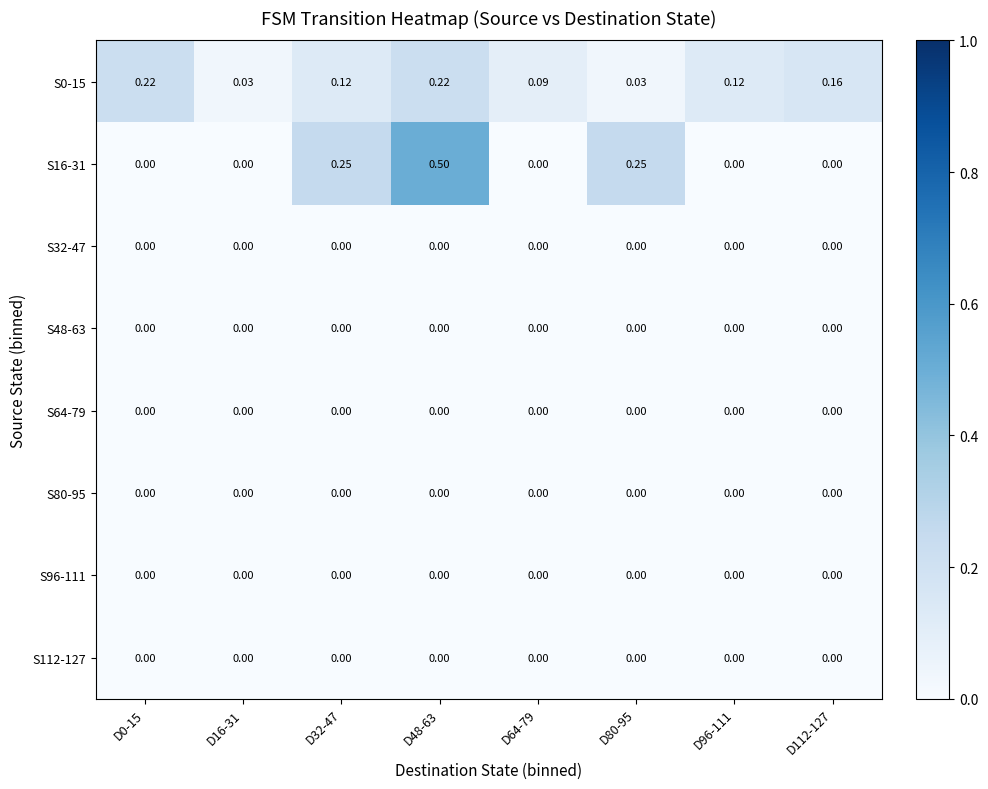

Reading left to right, list all the values displayed in this chart.

S0-15: D0-15=0.2	D16-31=0.0	D32-47=0.1	D48-63=0.2	D64-79=0.1	D80-95=0.0	D96-111=0.1	D112-127=0.2
S16-31: D0-15=0.0	D16-31=0.0	D32-47=0.2	D48-63=0.5	D64-79=0.0	D80-95=0.2	D96-111=0.0	D112-127=0.0
S32-47: D0-15=0.0	D16-31=0.0	D32-47=0.0	D48-63=0.0	D64-79=0.0	D80-95=0.0	D96-111=0.0	D112-127=0.0
S48-63: D0-15=0.0	D16-31=0.0	D32-47=0.0	D48-63=0.0	D64-79=0.0	D80-95=0.0	D96-111=0.0	D112-127=0.0
S64-79: D0-15=0.0	D16-31=0.0	D32-47=0.0	D48-63=0.0	D64-79=0.0	D80-95=0.0	D96-111=0.0	D112-127=0.0
S80-95: D0-15=0.0	D16-31=0.0	D32-47=0.0	D48-63=0.0	D64-79=0.0	D80-95=0.0	D96-111=0.0	D112-127=0.0
S96-111: D0-15=0.0	D16-31=0.0	D32-47=0.0	D48-63=0.0	D64-79=0.0	D80-95=0.0	D96-111=0.0	D112-127=0.0
S112-127: D0-15=0.0	D16-31=0.0	D32-47=0.0	D48-63=0.0	D64-79=0.0	D80-95=0.0	D96-111=0.0	D112-127=0.0